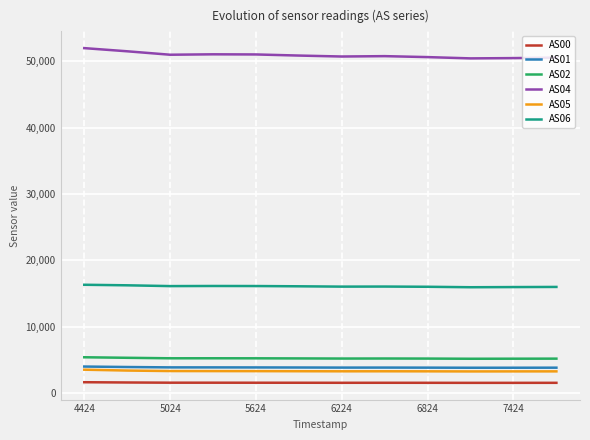

What is the sum of all AS04 values?

610988